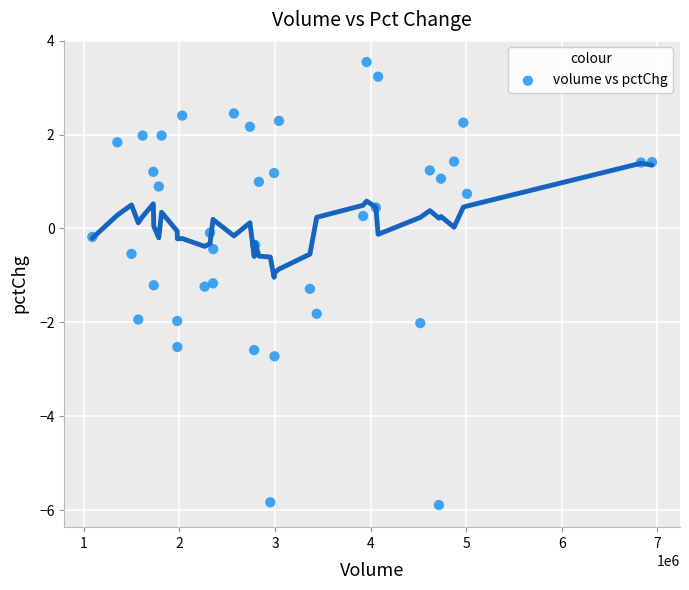

What is the range of Y values (max minus min)?

9.4